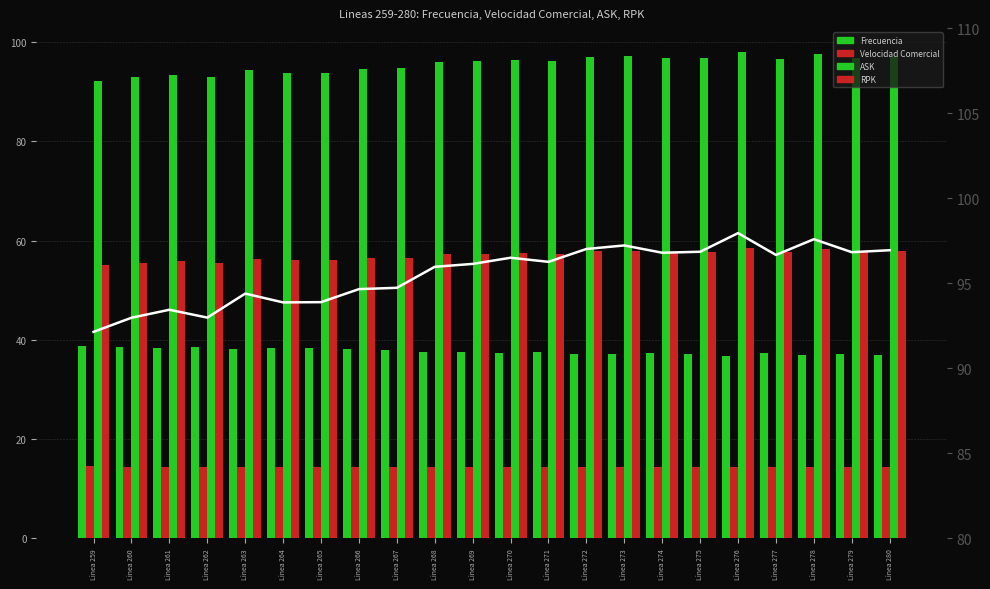

The RPK series shows 57.6 at Linea 270. True or false?

True